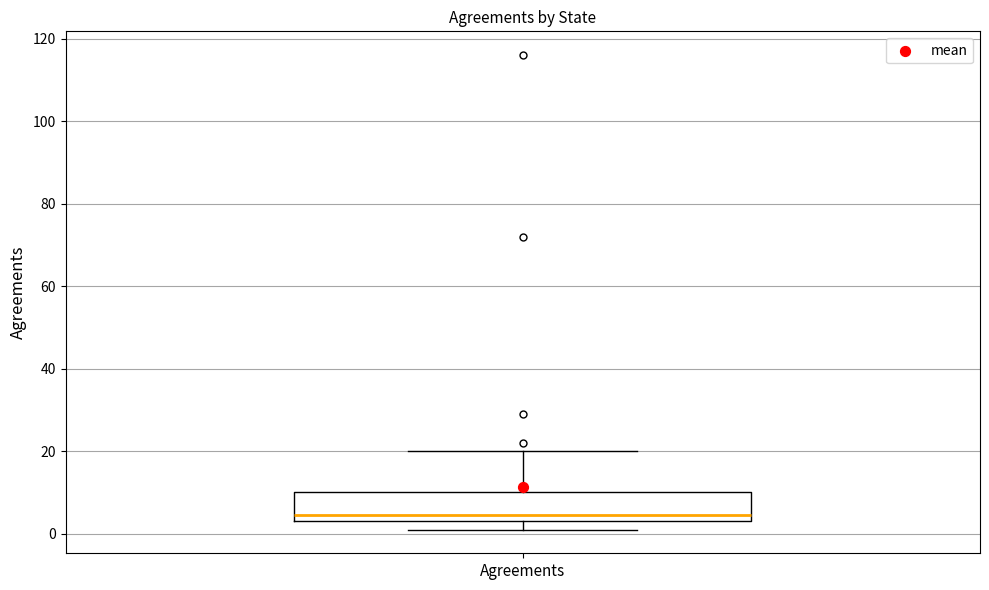

Where is the lower edge of the box for Agreements on the y-axis? The values are not printed on the chart, so give them approximately, as read against the axis.

4